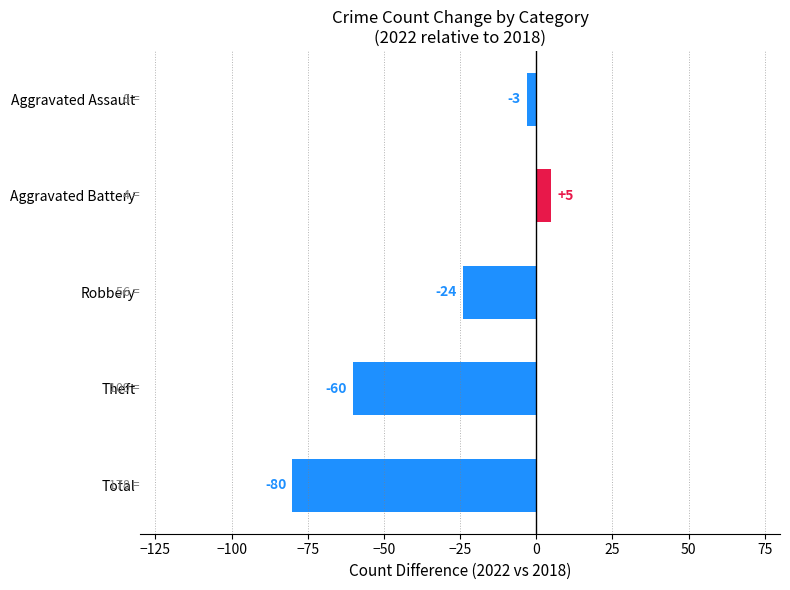

Rank the categories by value from lowest to highest.

Total, Theft, Robbery, Aggravated Assault, Aggravated Battery